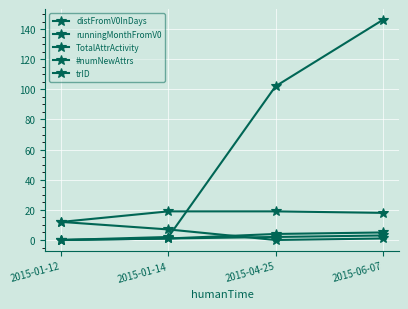

How many categories are shown in the chart?

4